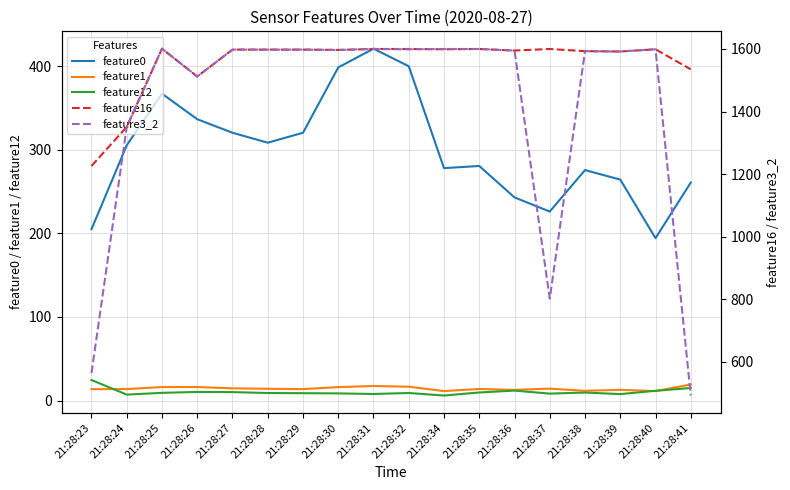

Between 21:28:38 and 21:28:37, which is larger?

21:28:38